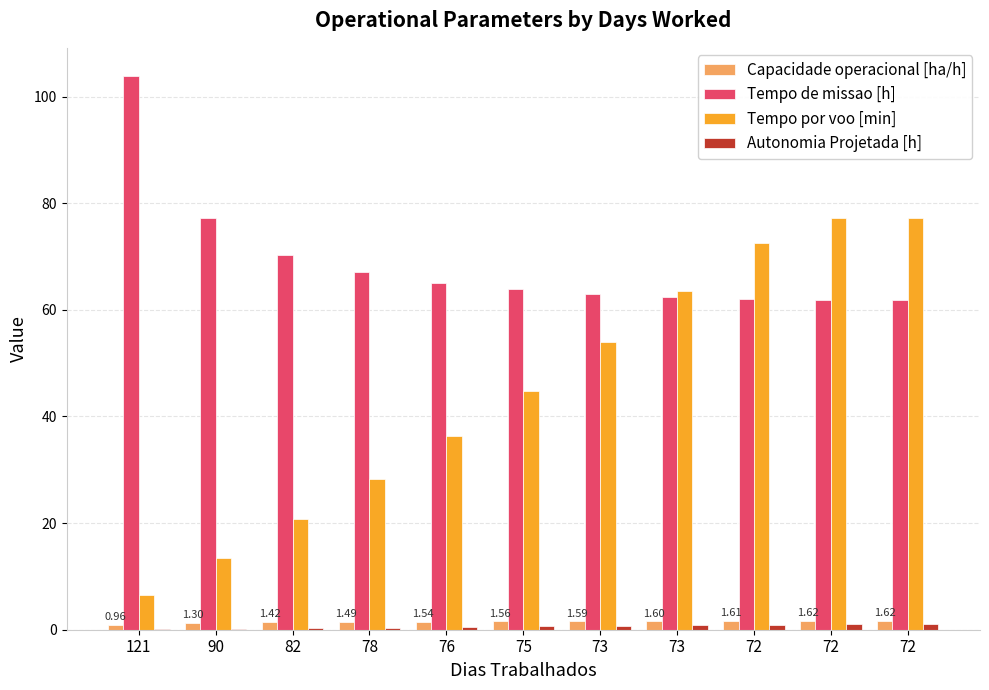

The value of Autonomia Projetada [h] at 75 is 0.6. True or false?

True